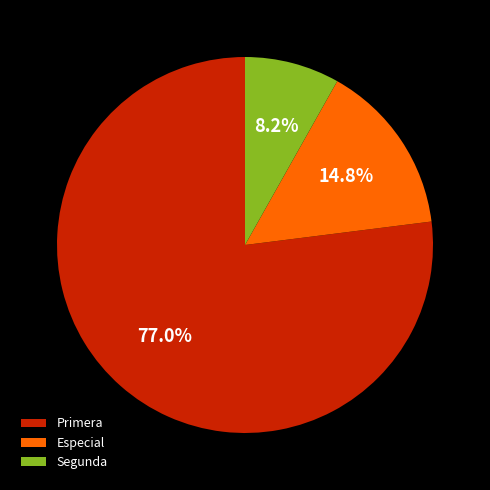

Which slice is the largest?

Primera